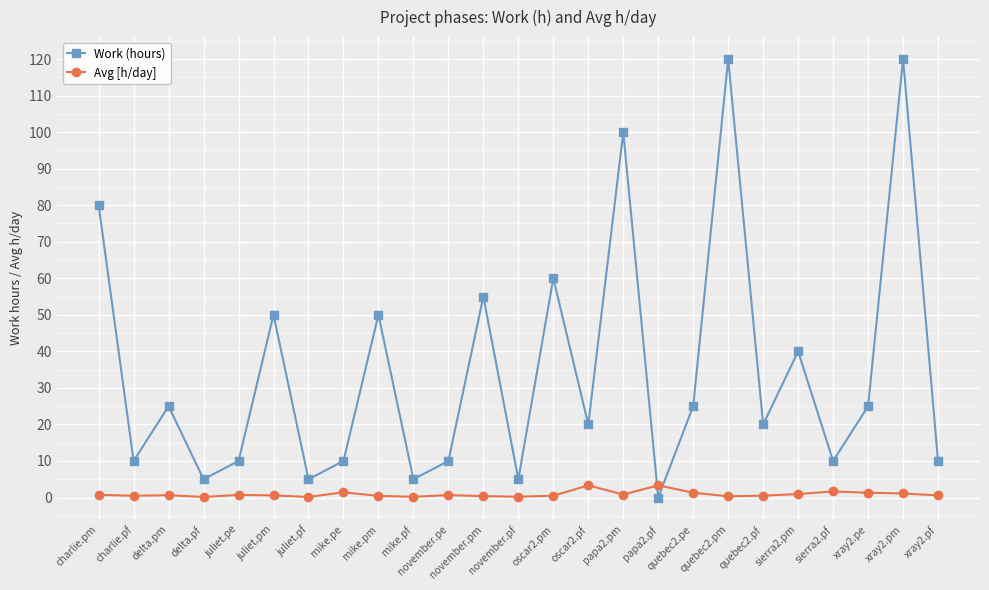

The Avg [h/day] series shows 0.7 at november.pe. True or false?

True